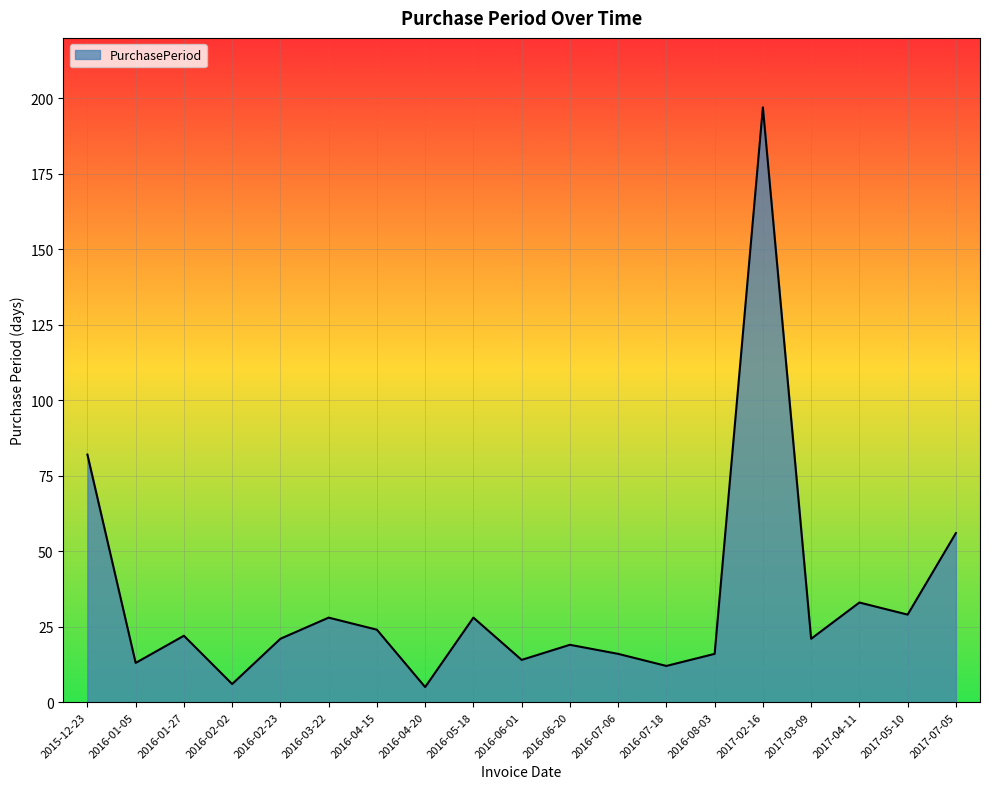

What is the change in value from 2016-04-15 to 2016-05-18?

+4